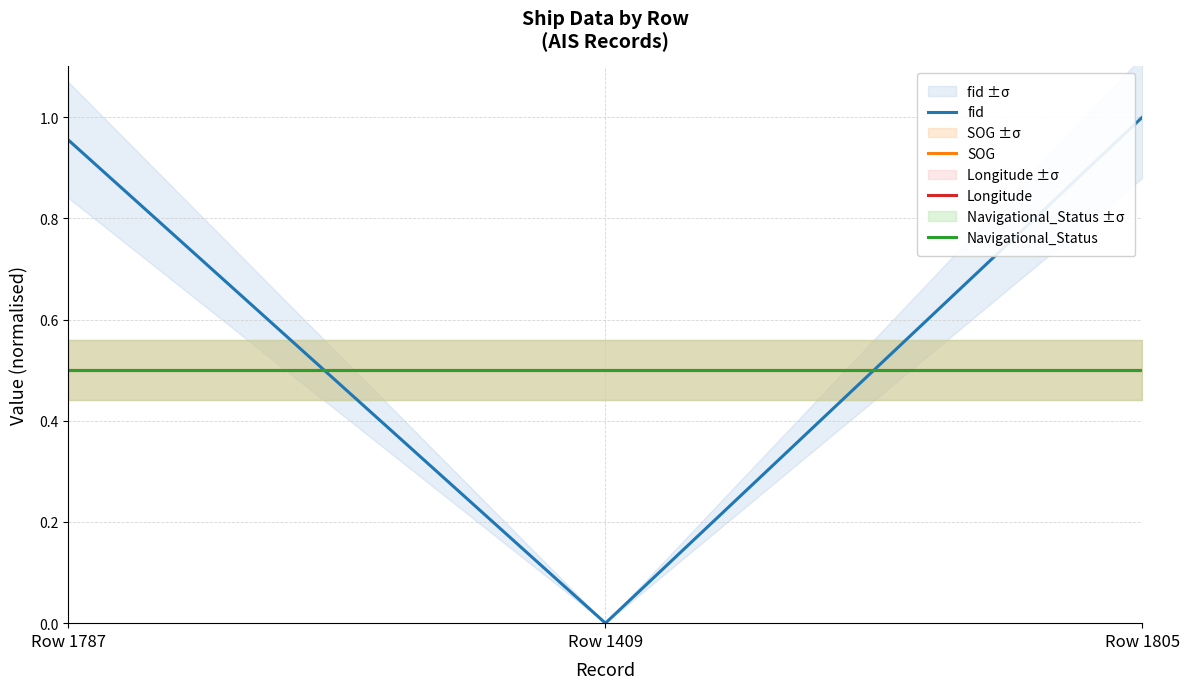

True or false: fid has a value of 0.0 at Row 1409.

True